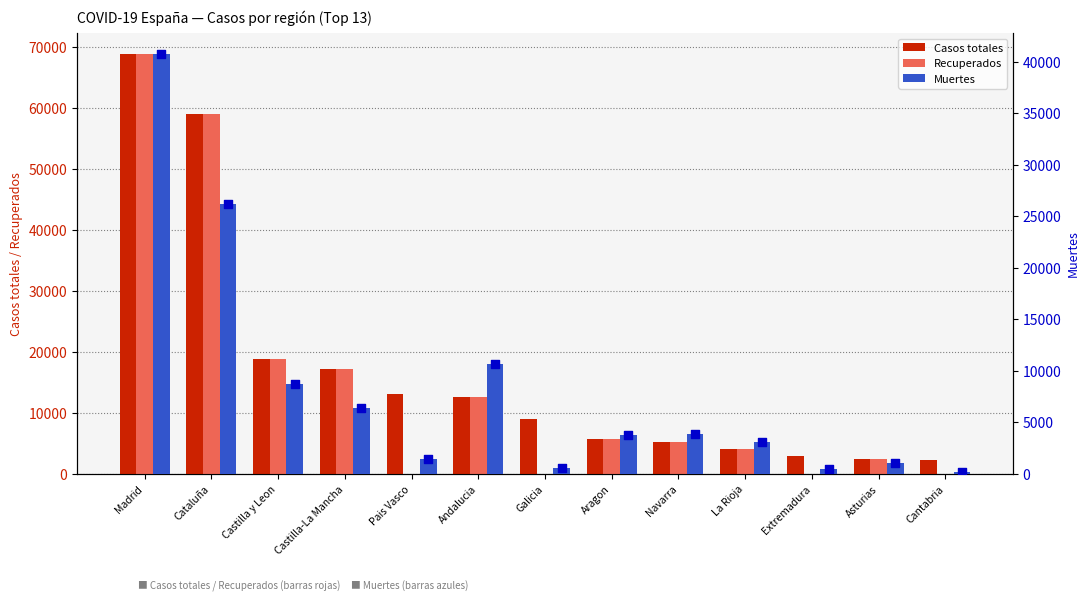

Is the value of Recuperados at Cataluña greater than the value of Muertes at Castilla-La Mancha?

Yes